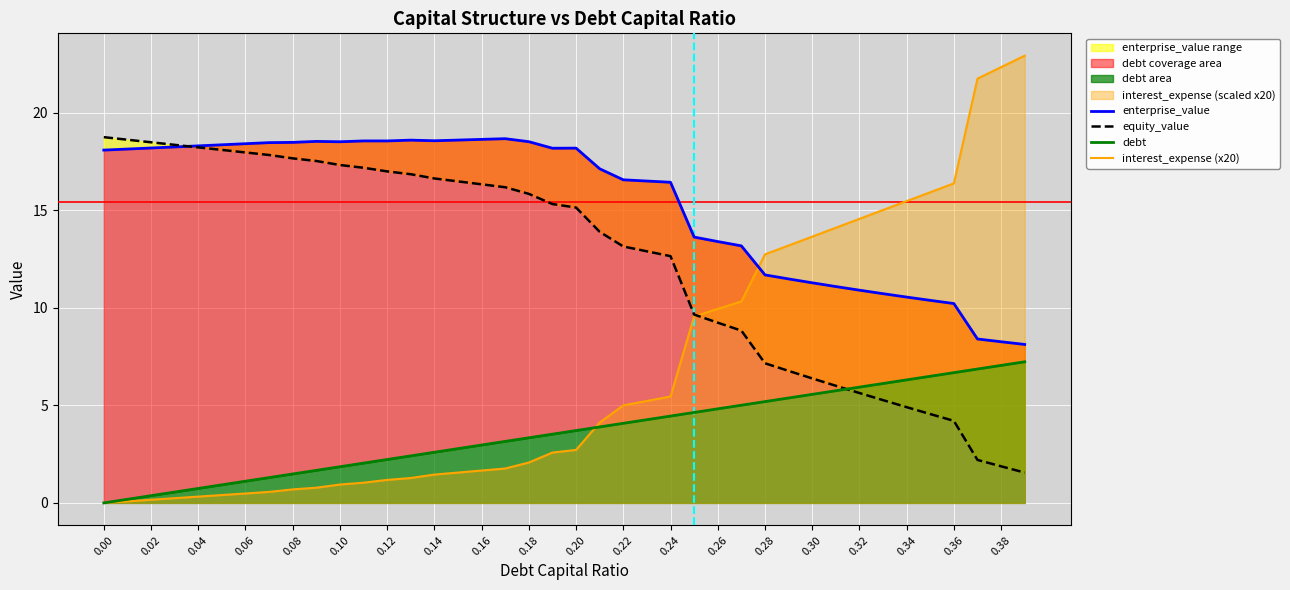

List the series in order of their overall mean, highest first.

enterprise_value, equity_value, interest_expense (x20), debt